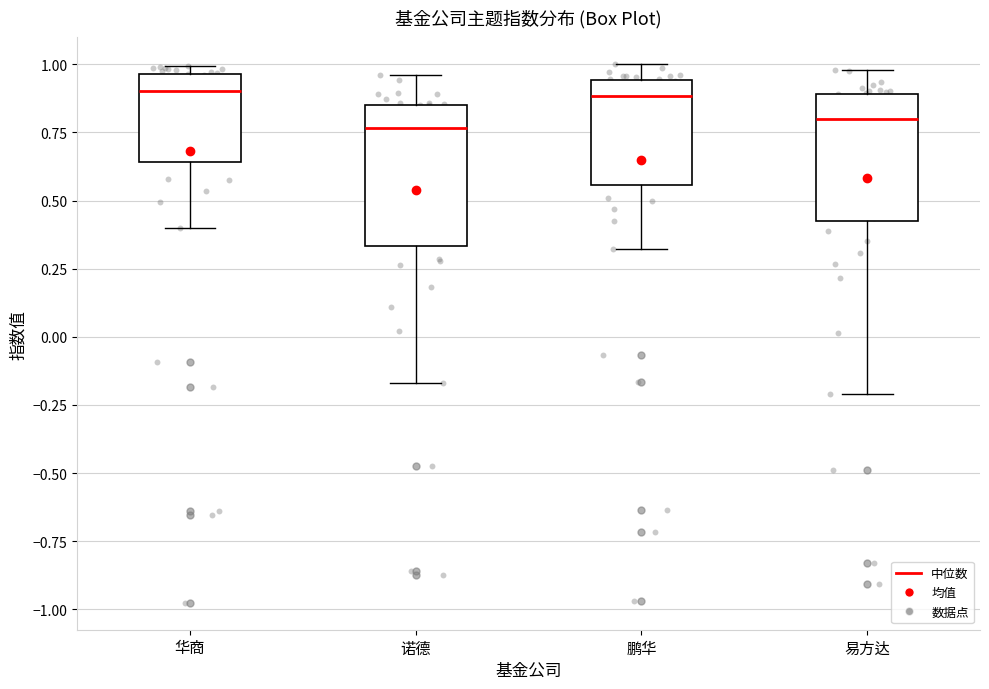

Where does the upper whisker of the box for 鹏华 end on the y-axis? The values are not printed on the chart, so give them approximately, as read against the axis.

1.00